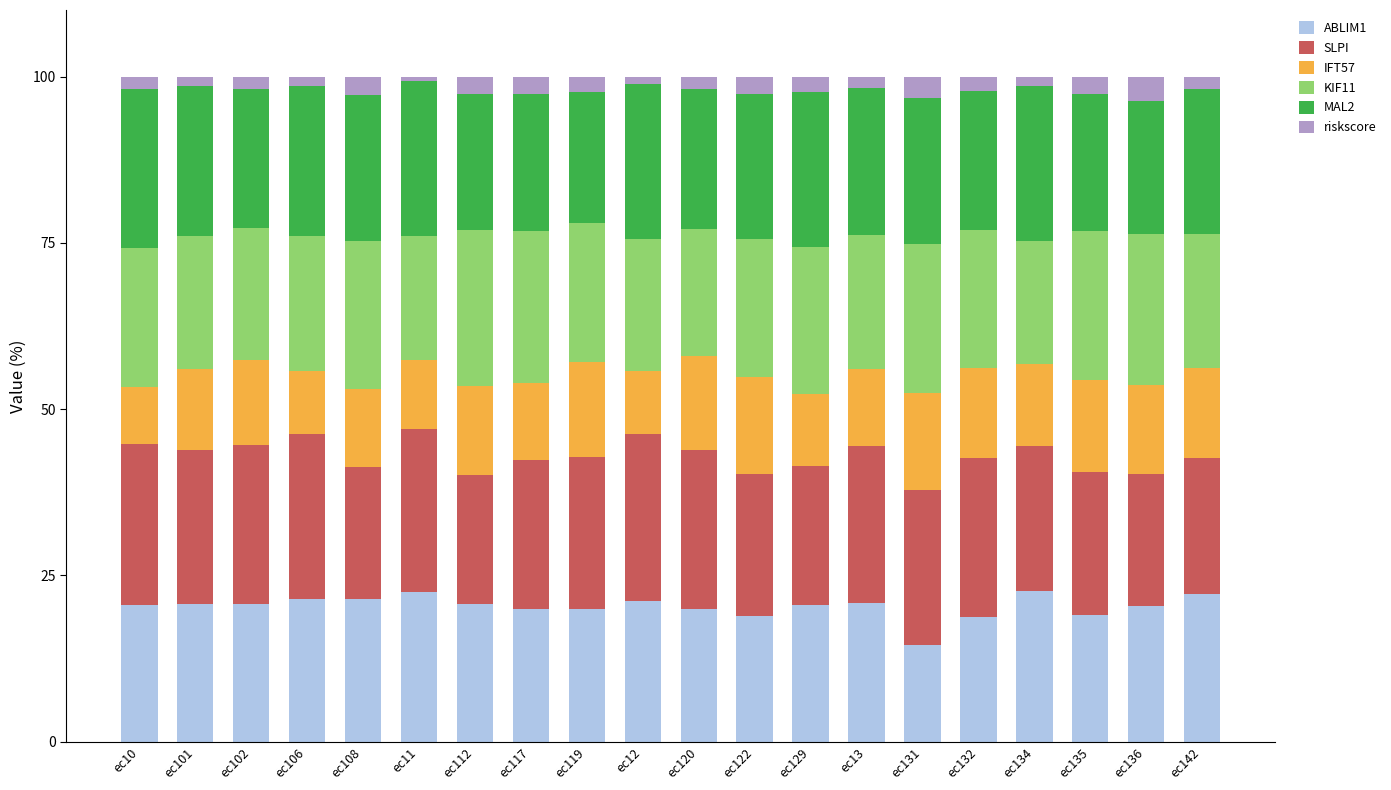

What is the average value of the ABLIM1 series?

20.3